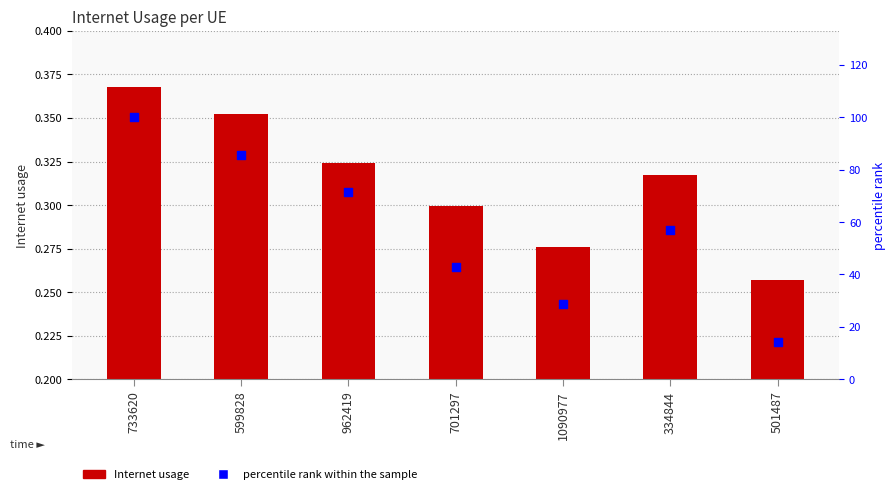

Which series reaches the maximum Y coordinate?

percentile rank within the sample